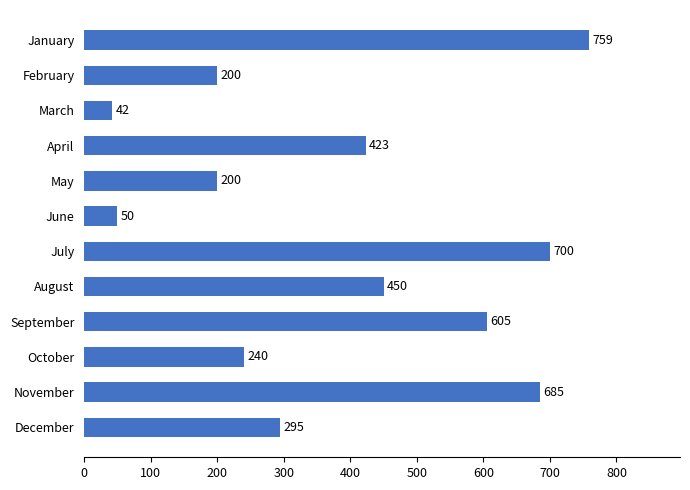

What is the difference between the maximum and second lowest values?

709